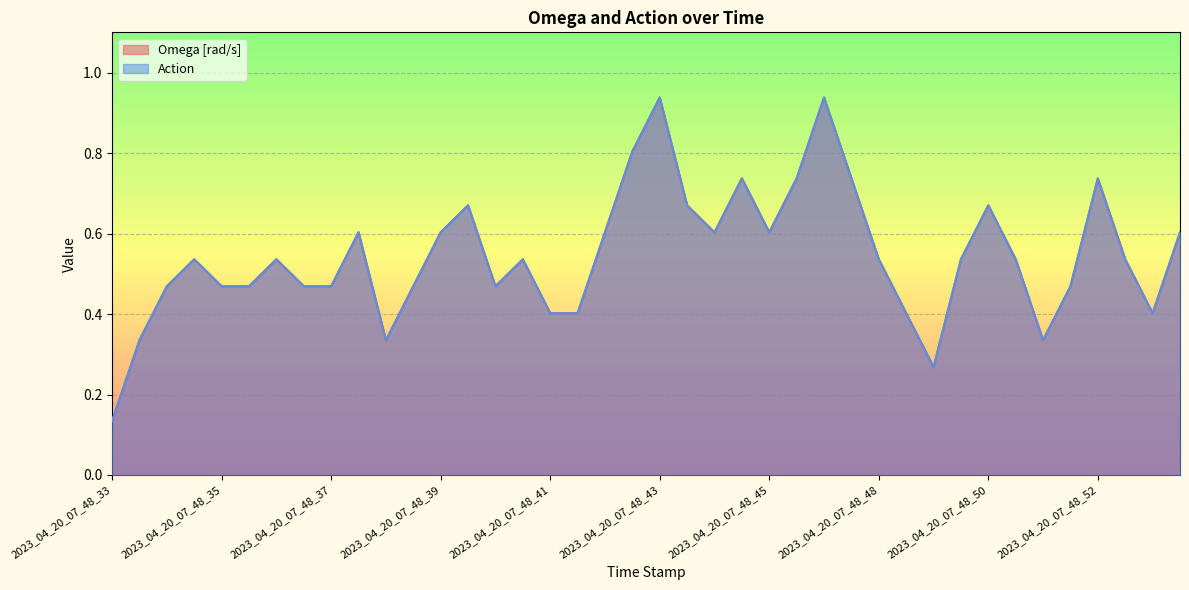

Where is the first local minimum for Omega [rad/s]?

2023_04_20_07_48_38